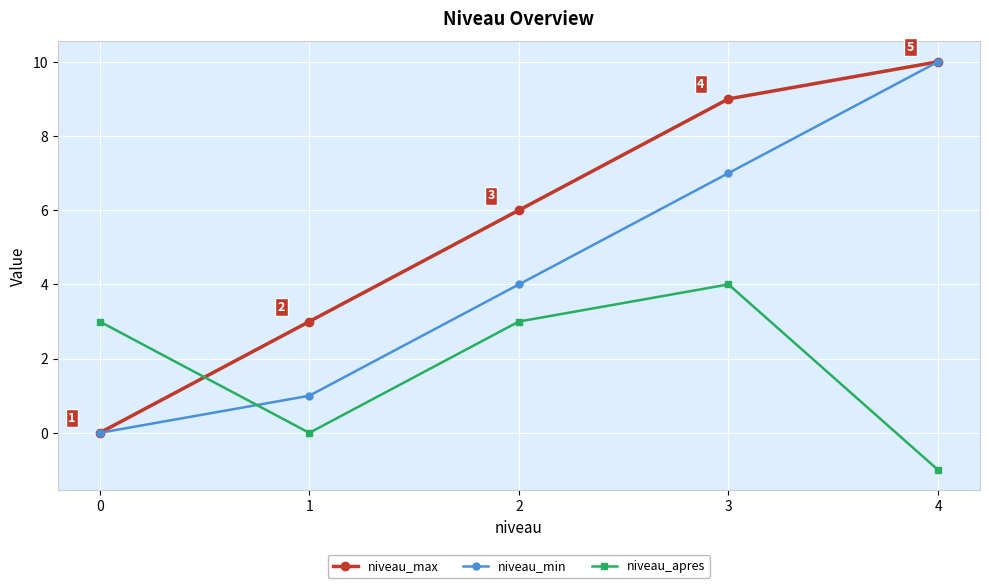

At which label is niveau_max closest to 5?

2